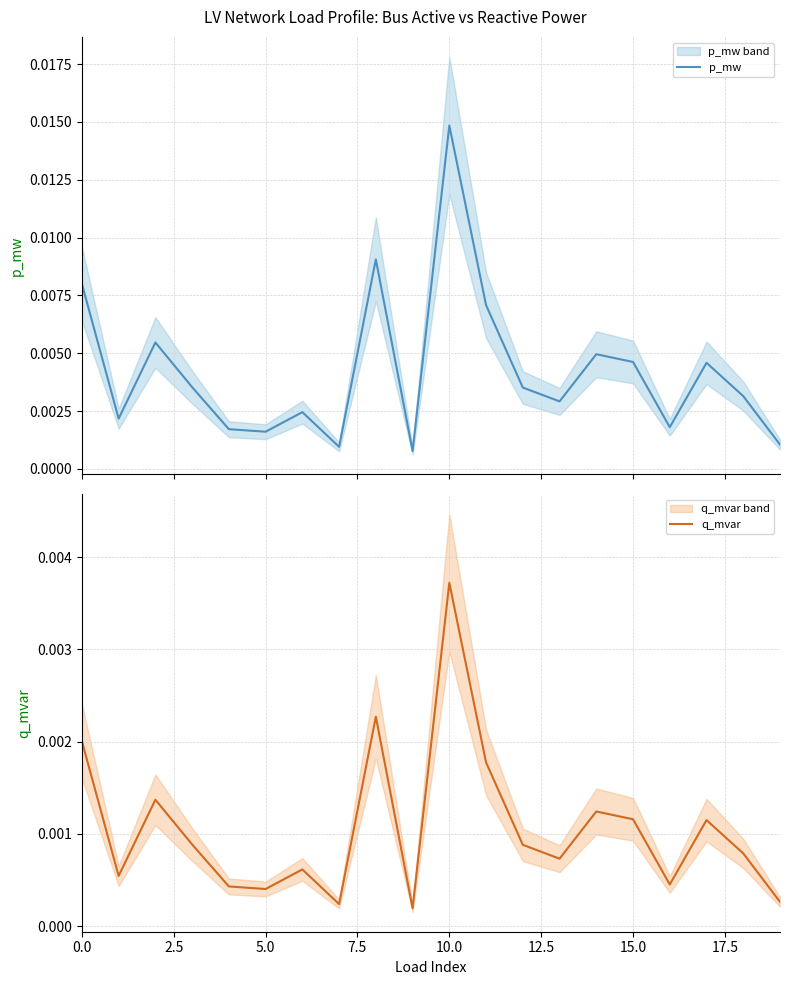

Is this an area chart (filled region under the line)?

No